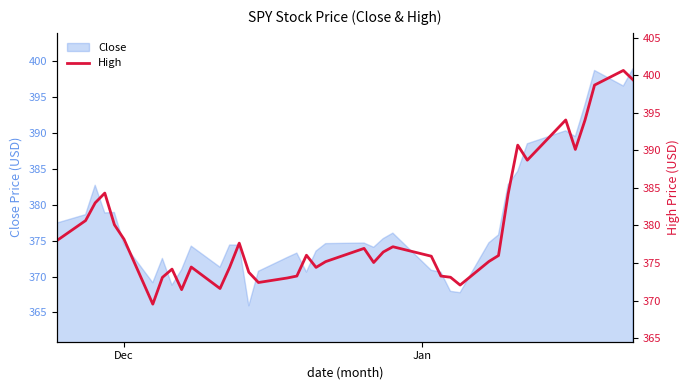

True or false: the data has more than 0 interior local peaks.

True